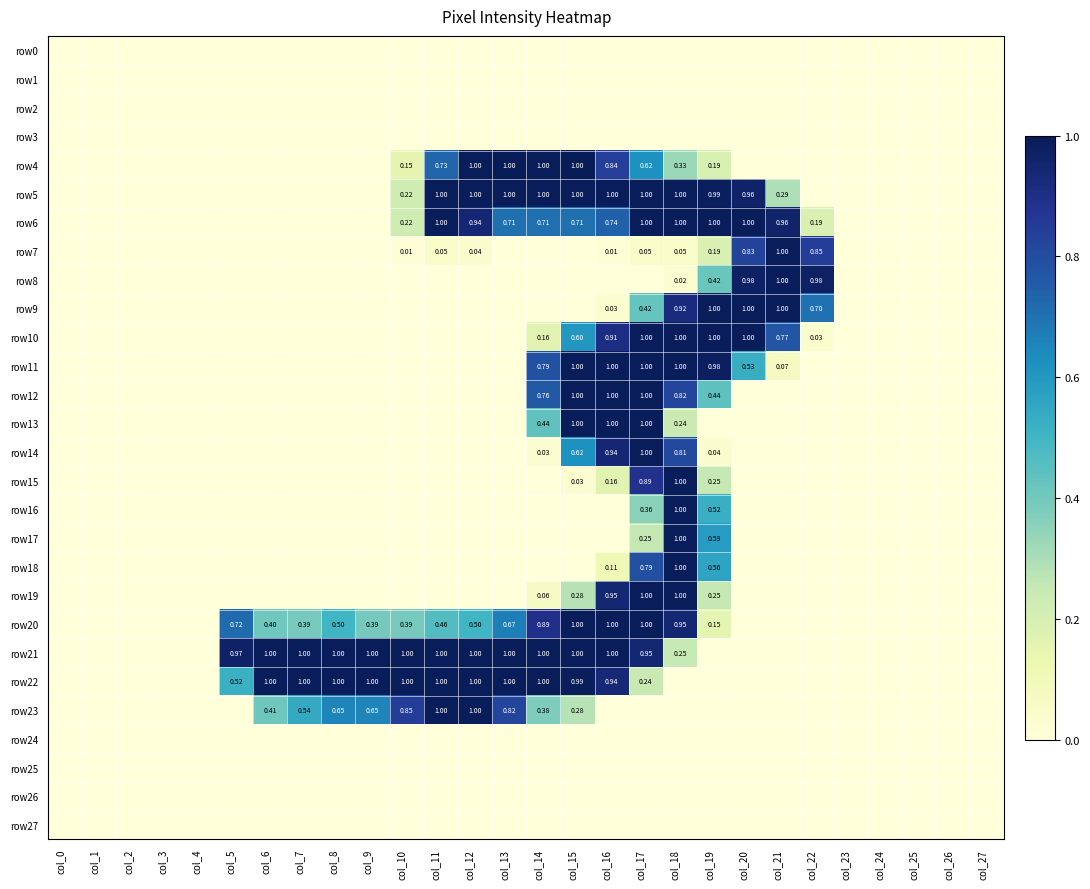

Which series has the widest spread of values?

row4